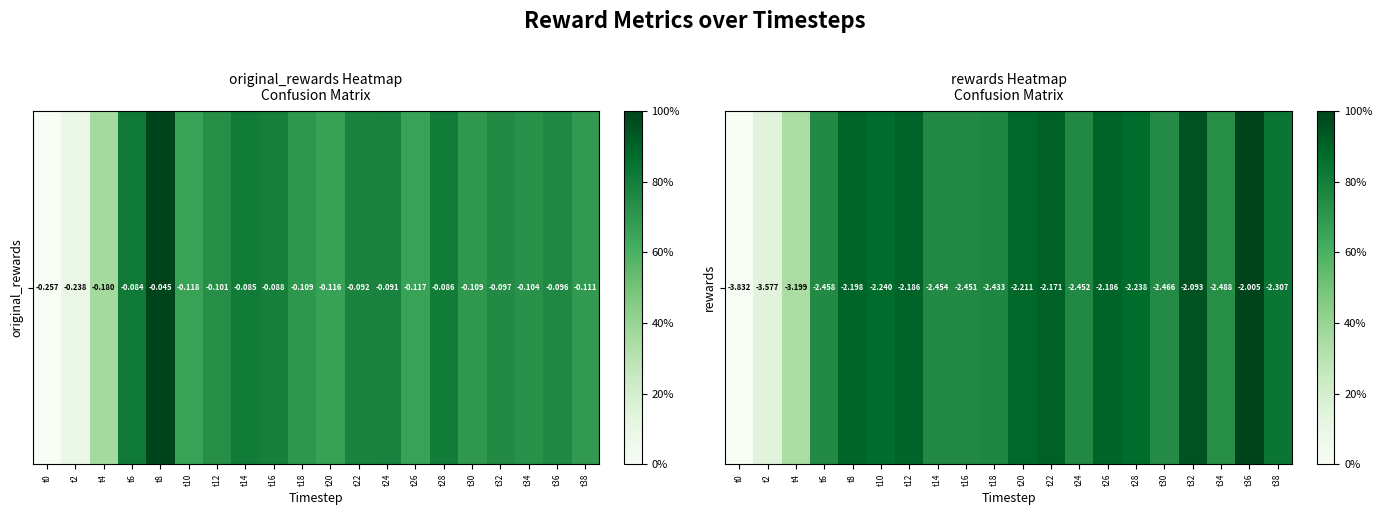

True or false: the data shows 0.8 at t24.

True